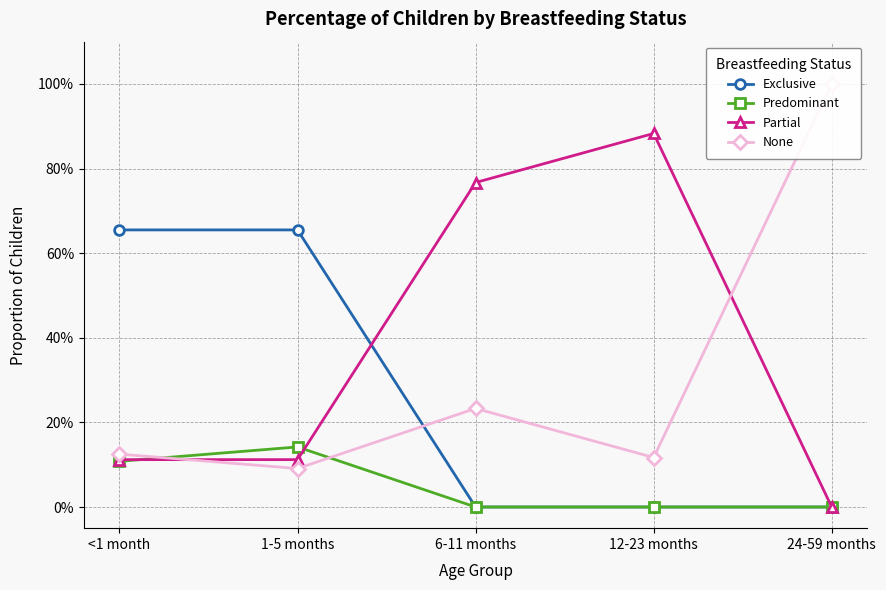

Which category has the lowest value in the Partial series?

24-59 months